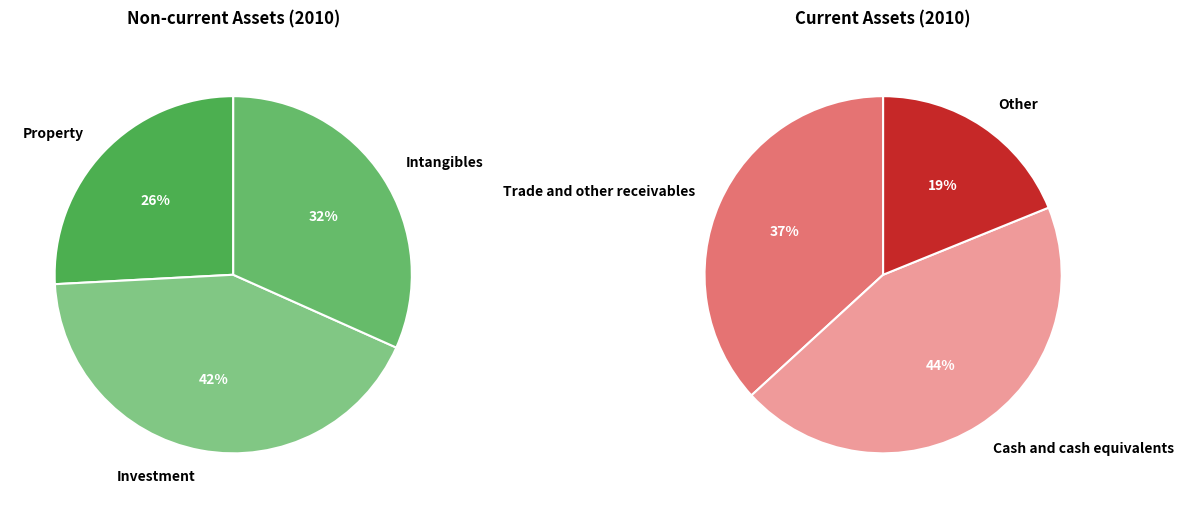

Which slice is the smallest?

Other